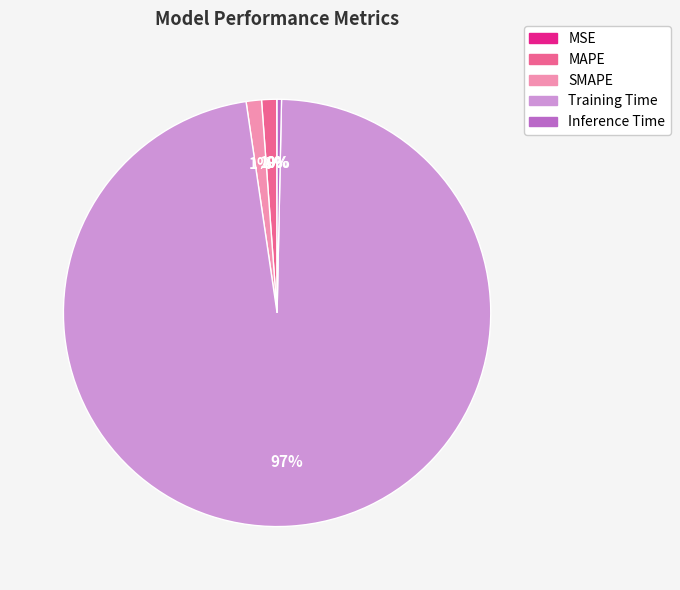

Which category has the biggest portion of the pie?

Training Time